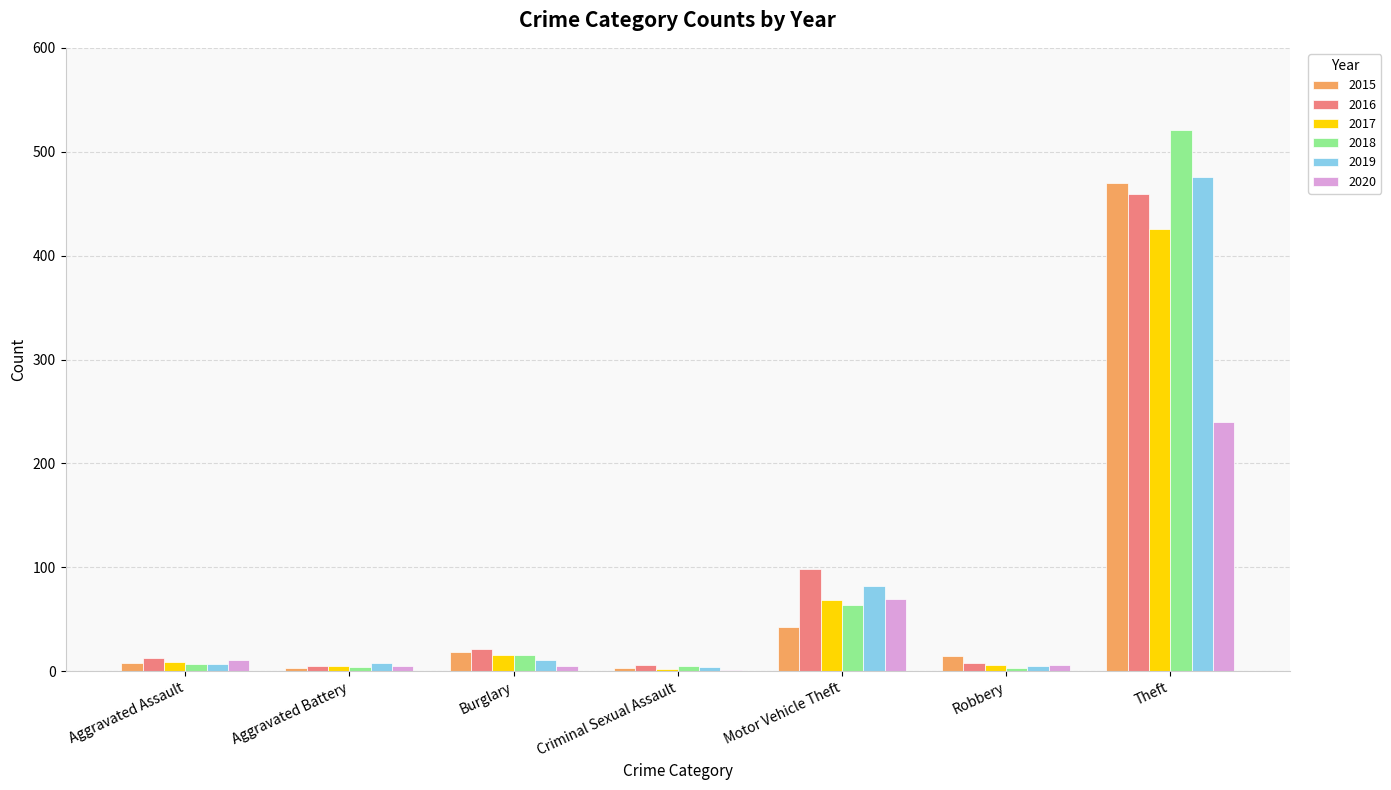

Which label corresponds to the largest value in the chart?

Theft